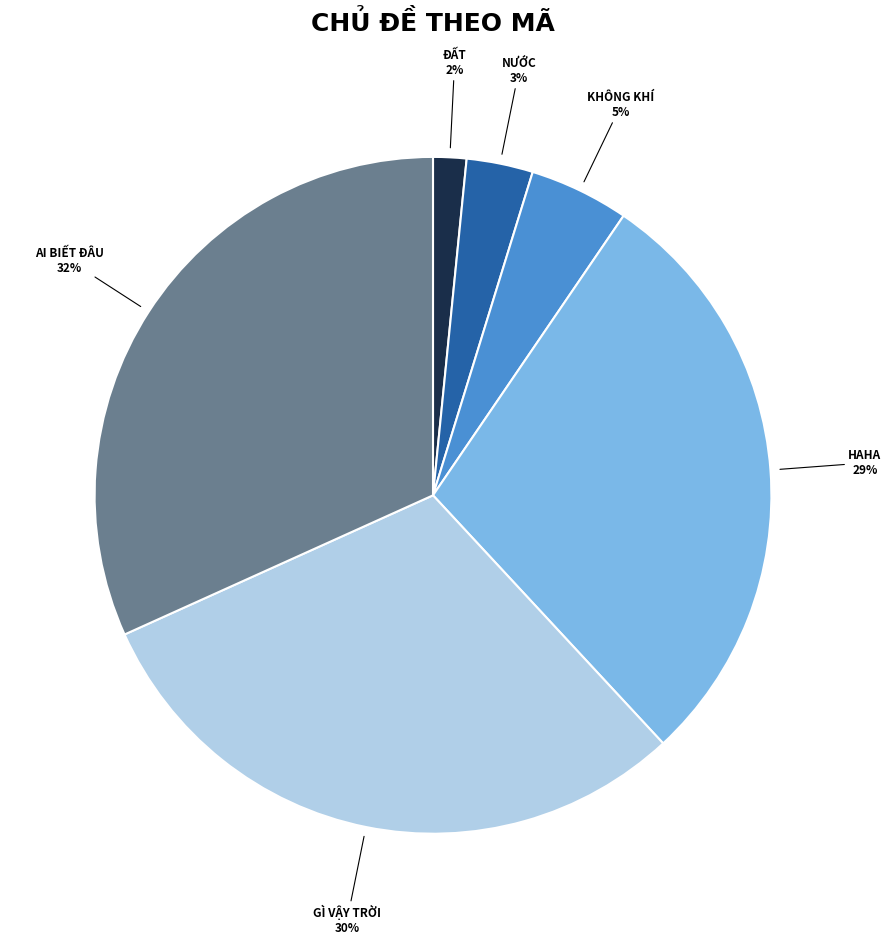

Count the number of slices in the pie.

6